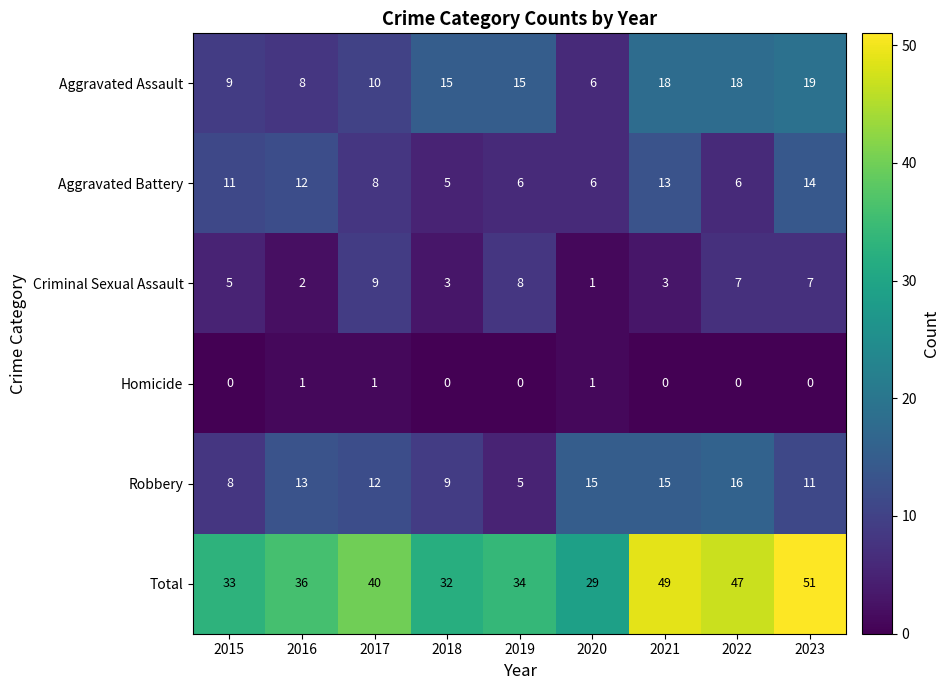

Which series has the largest total across all categories?

Total